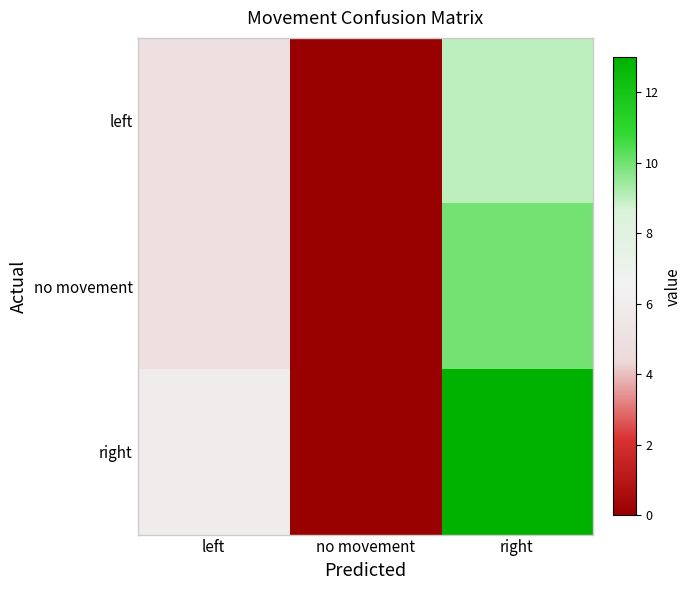

Reading left to right, list all the values displayed in this chart.

left: left=5	no movement=0	right=9
no movement: left=5	no movement=0	right=10
right: left=6	no movement=0	right=13